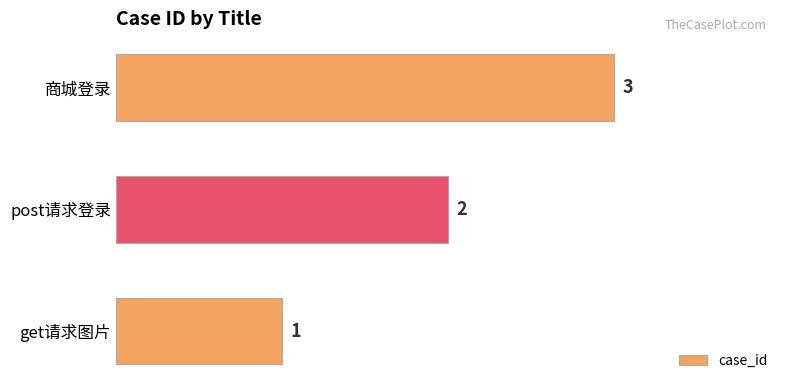

The value at post请求登录 is 2. True or false?

True